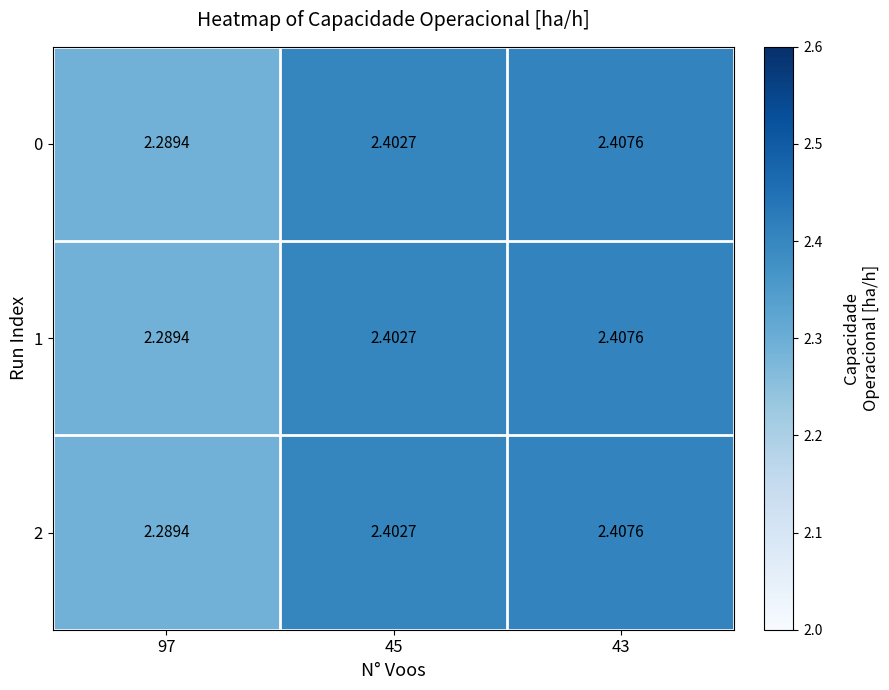

Is the value of 2 at 45 greater than the value of 1 at 97?

Yes